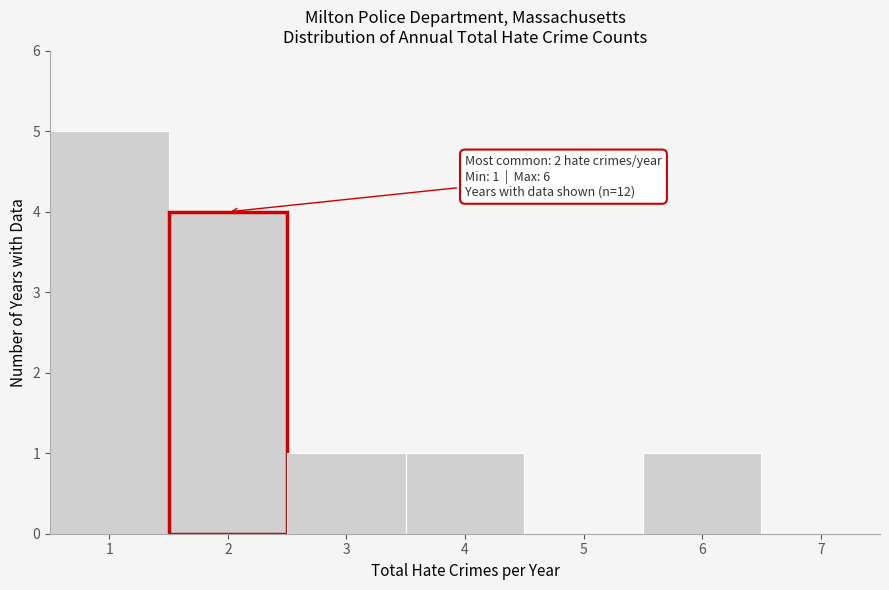

Over which range of the x-axis is the bar tallest?

0.5 to 1.5